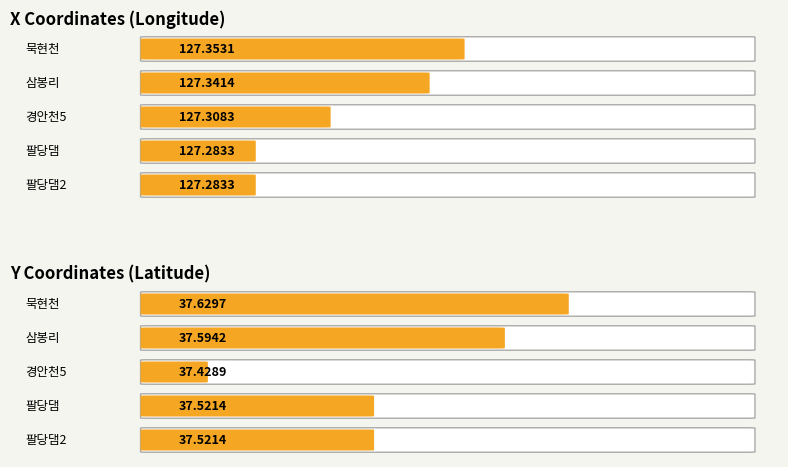

Which has a higher value, 삼봉리 or 경안천5?

삼봉리